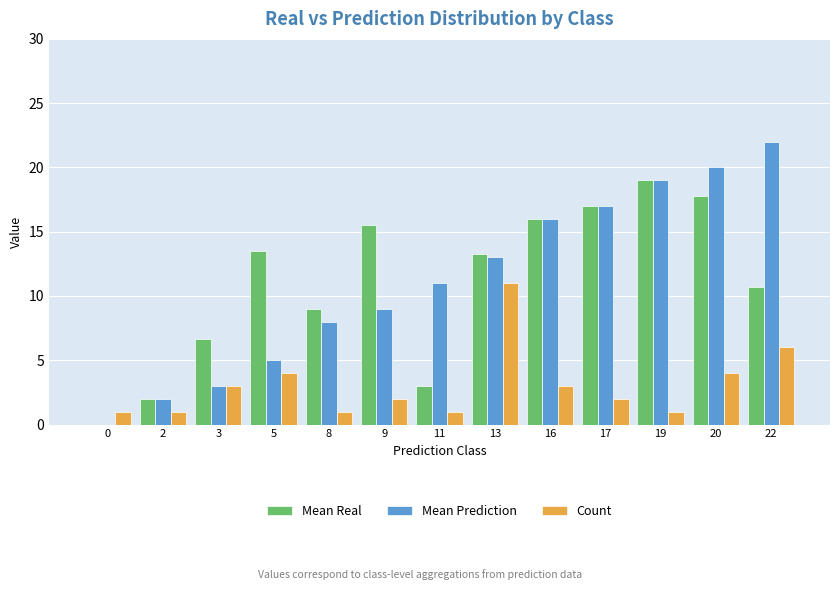

How many data points does each series have?

13